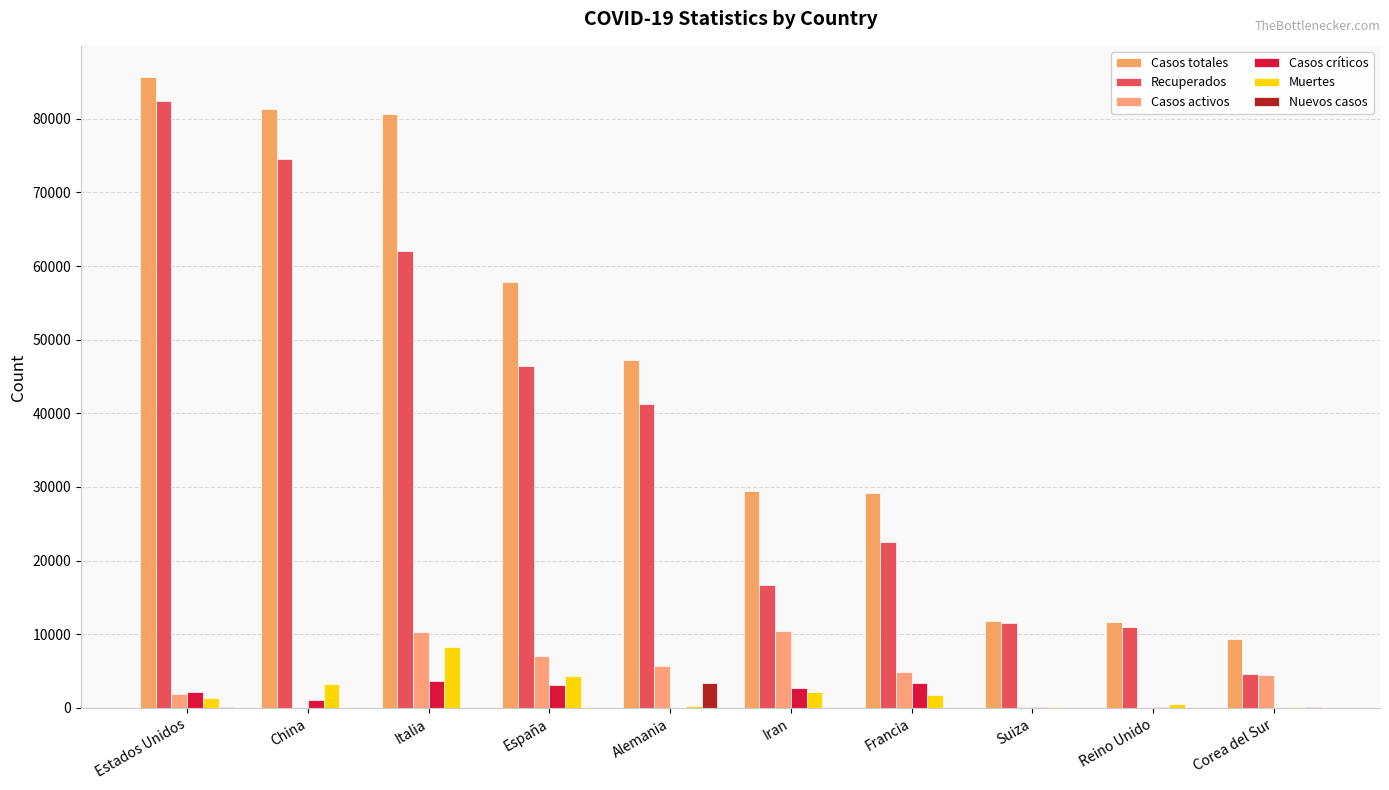

How many data points does each series have?

10